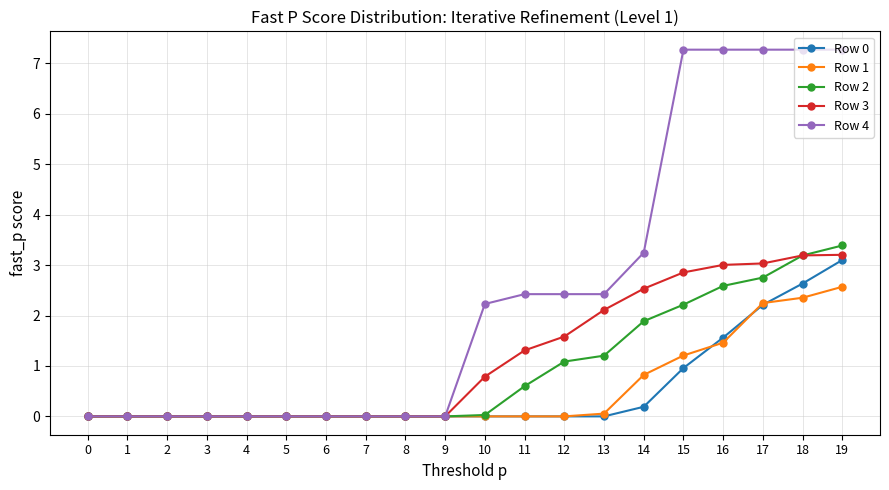

True or false: Row 0 has a value of 0.5 at 15.

False